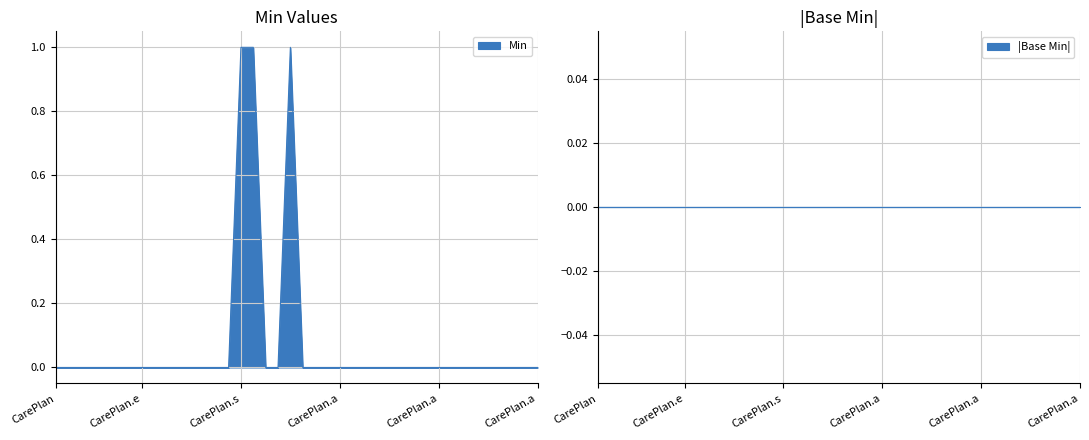

The chart shows a value of 0 at CarePlan.instantiatesUri. True or false?

True